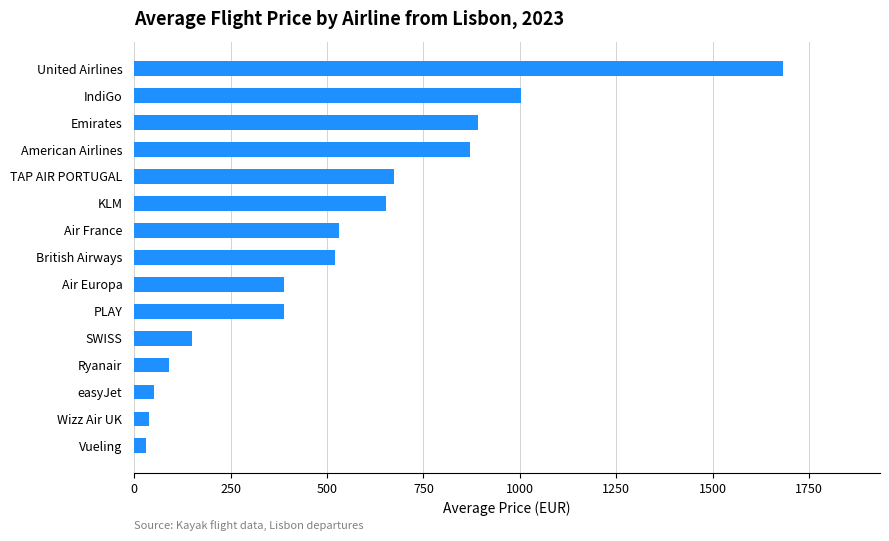

How many data points are less than 520?

7